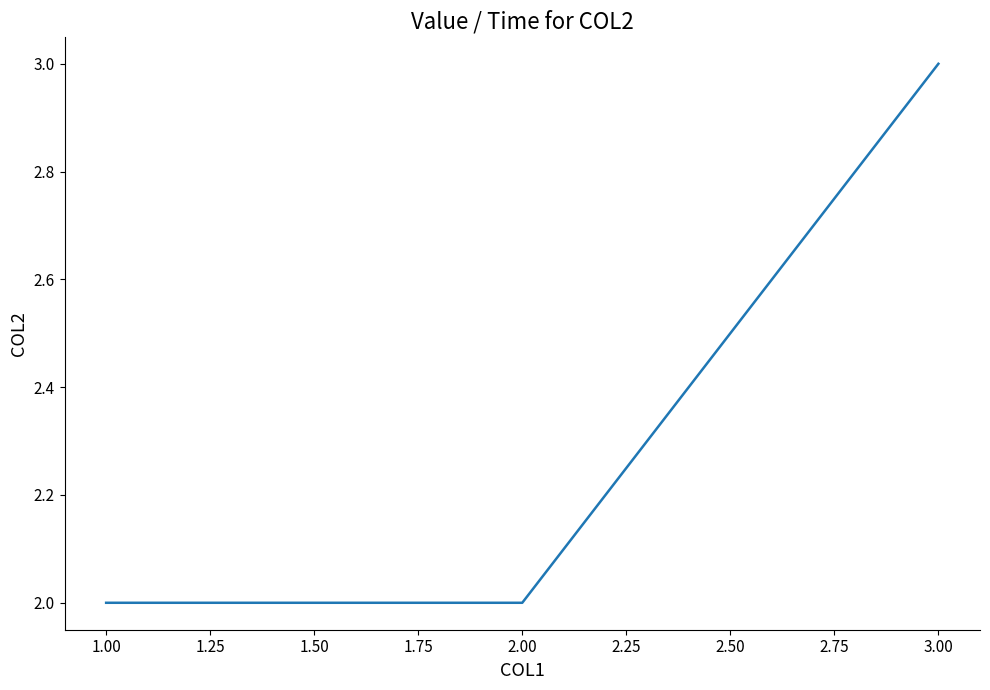

What is the greatest value displayed?

3